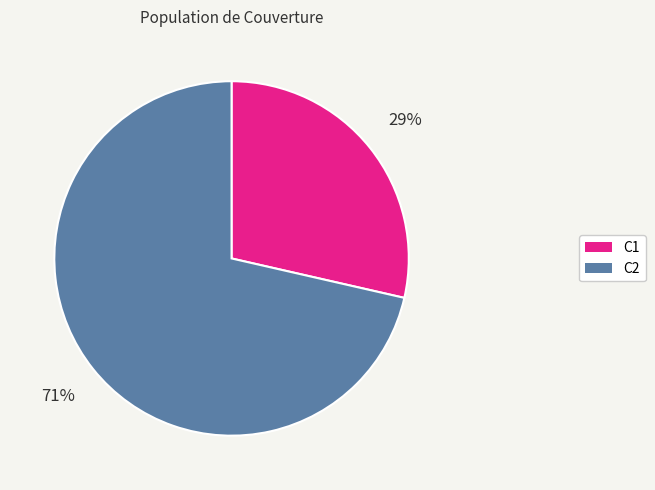

Which category accounts for the majority?

C2